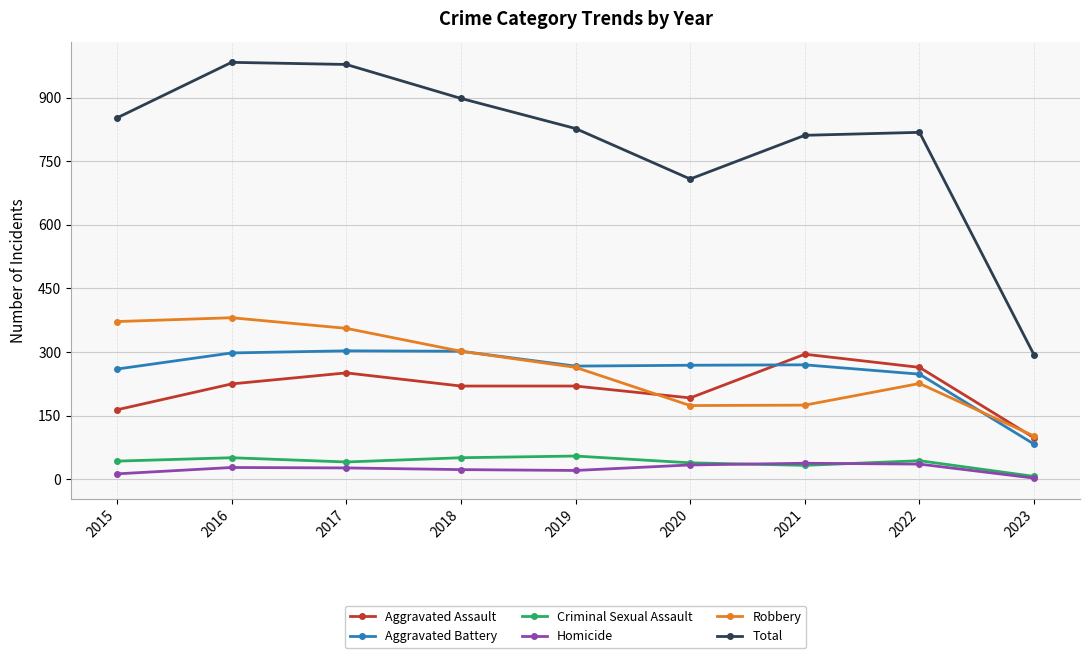

What is the maximum value shown in the chart?

983